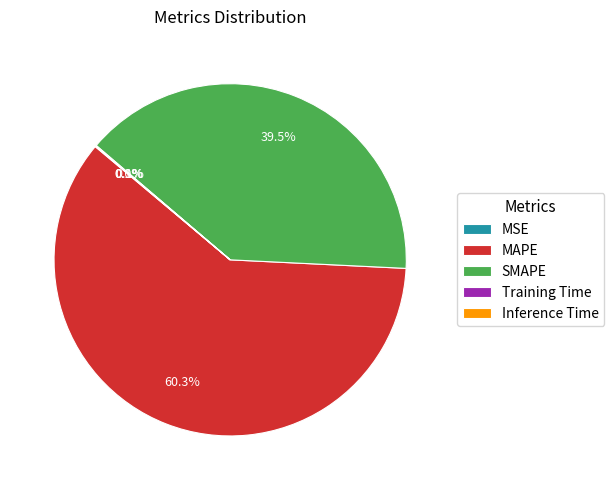

Which slice represents more than half of the pie?

MAPE